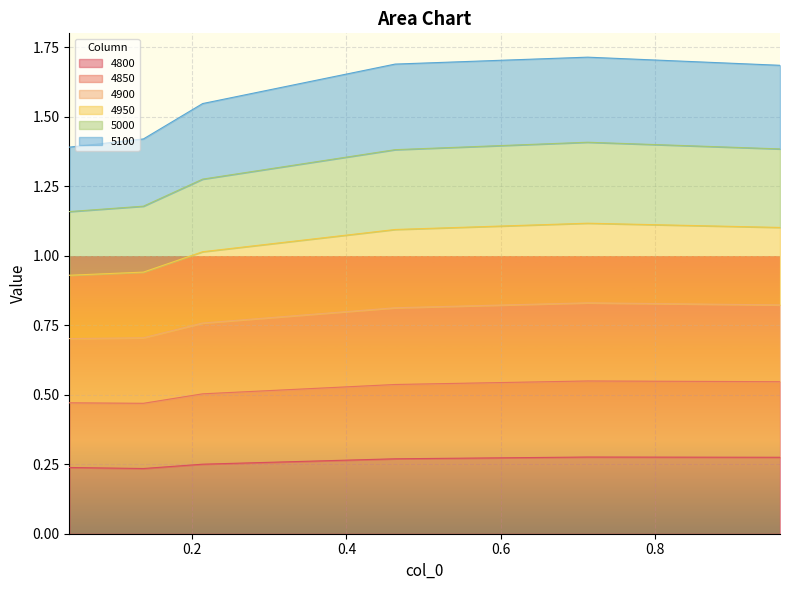

What is the difference between the highest and lowest values at 0.463013698630137?

1.4